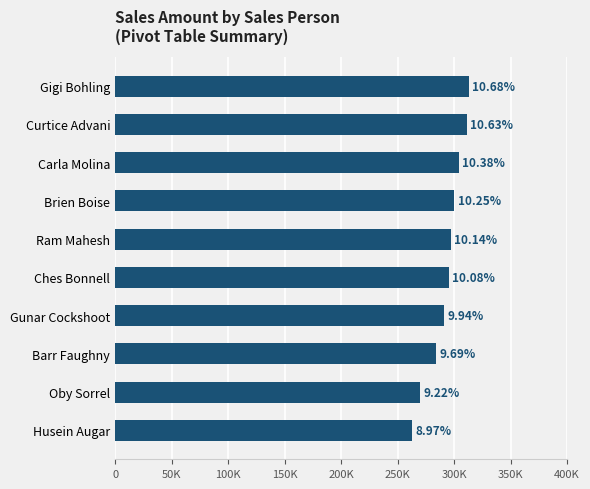

Are the bars horizontal?

Yes